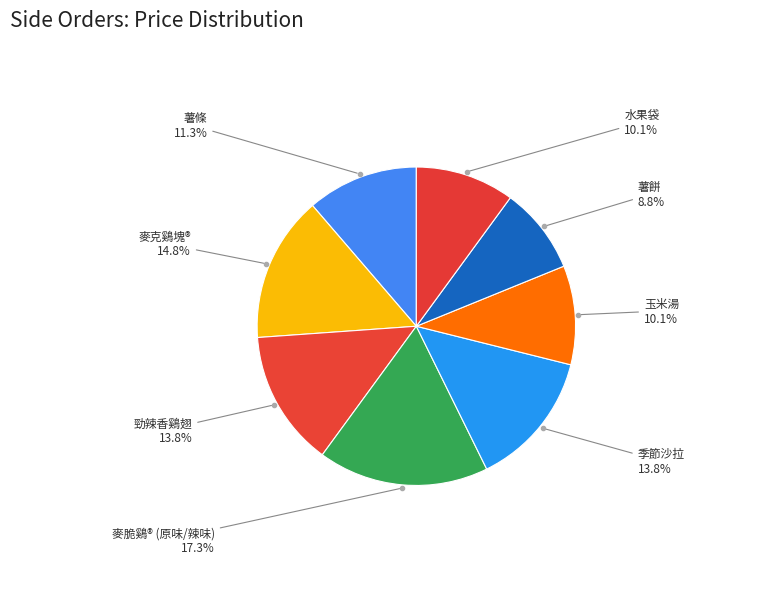

What percentage is NOT represented by 麥脆鷄® (原味/辣味)?

82.7%